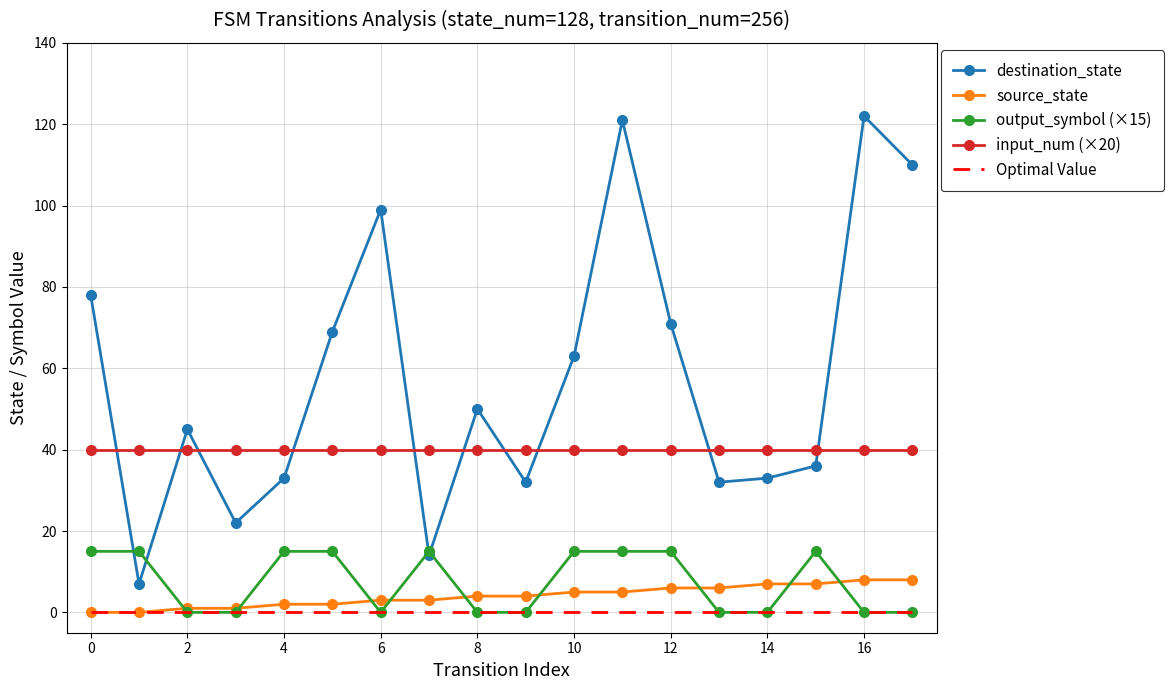

Which series has the largest total across all categories?

destination_state